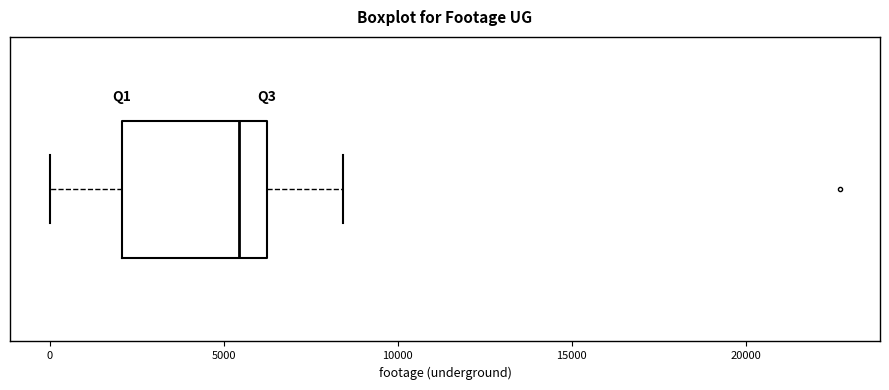

Read this box plot against the x-axis: the position of the median line, the range covered by the box, and the ends of both whiskers. The values are not printed on the chart, so give them approximately, as read against the axis.

median 5500, box 2000 to 6500, whiskers 0 to 8500